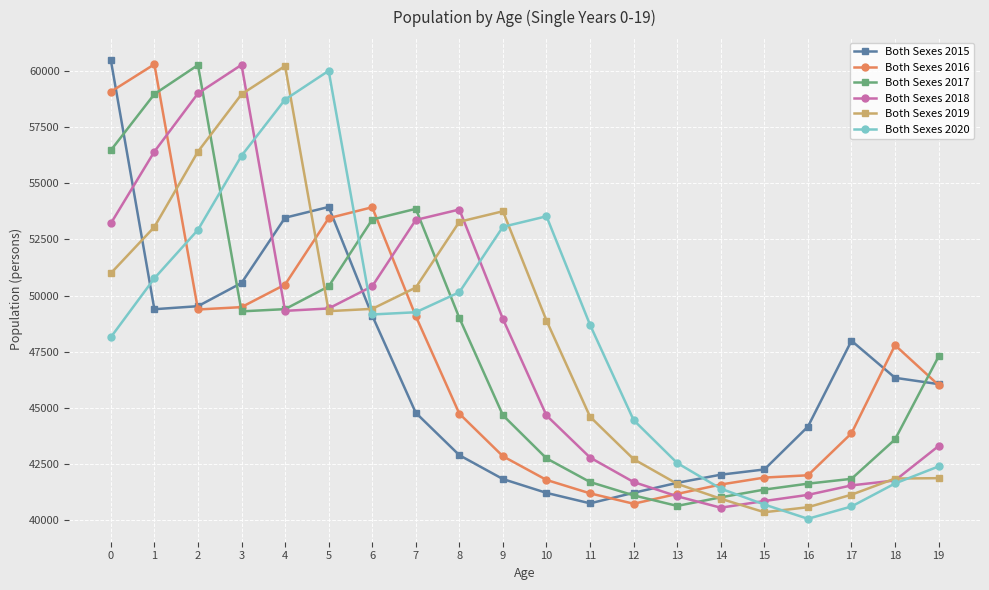

Rank the series at 1 from lowest to highest value.

Both Sexes 2015, Both Sexes 2020, Both Sexes 2019, Both Sexes 2018, Both Sexes 2017, Both Sexes 2016